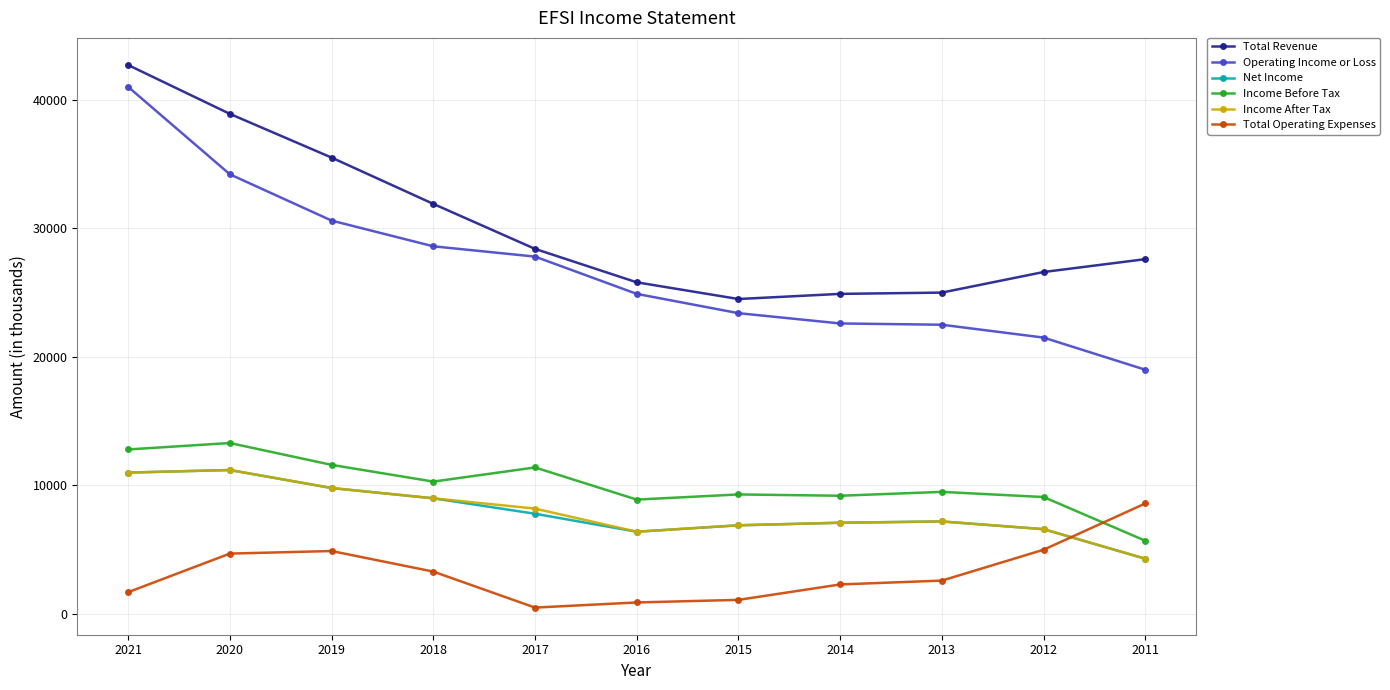

The Operating Income or Loss series shows 23400 at 2015. True or false?

True